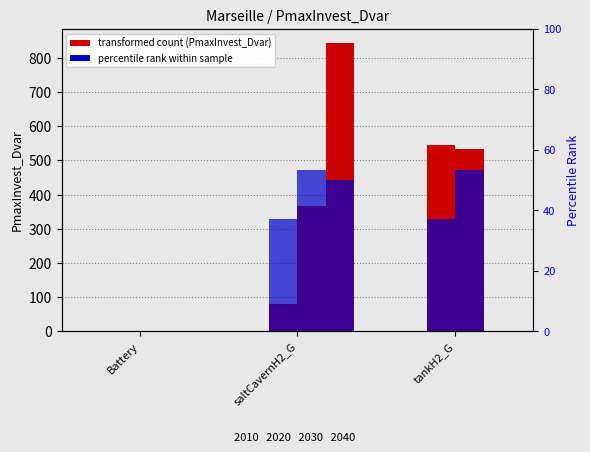

Which series has the largest total across all categories?

2030